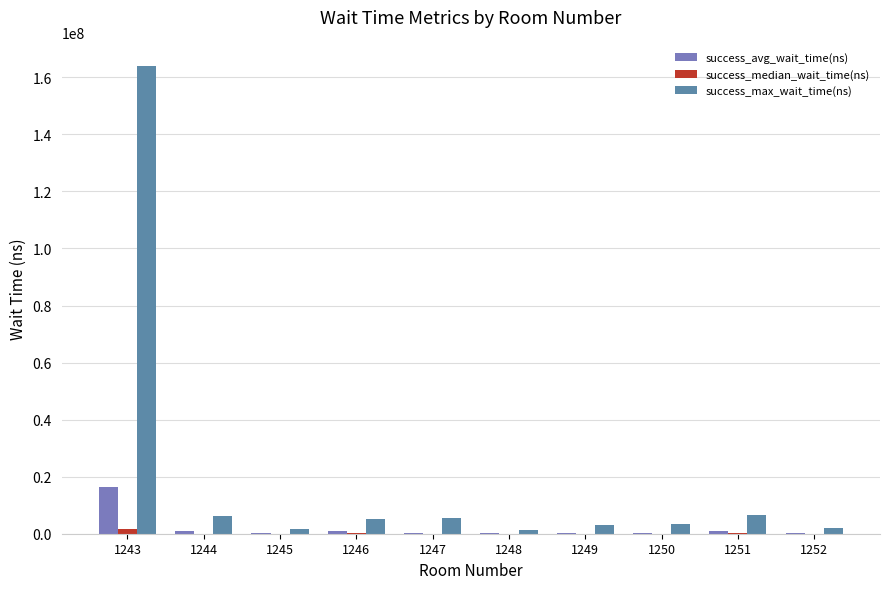

The value of success_max_wait_time(ns) at 1243 is 164034800.0. True or false?

True